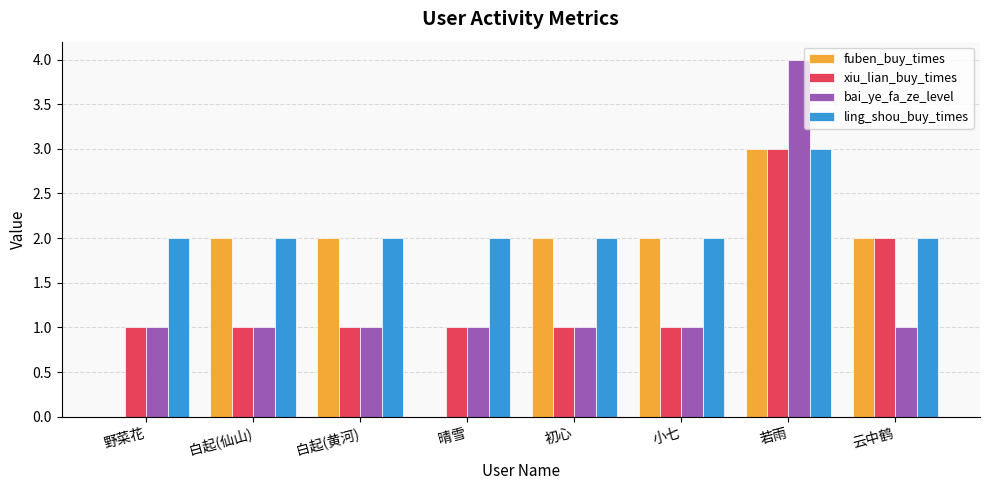

How many data points does each series have?

8